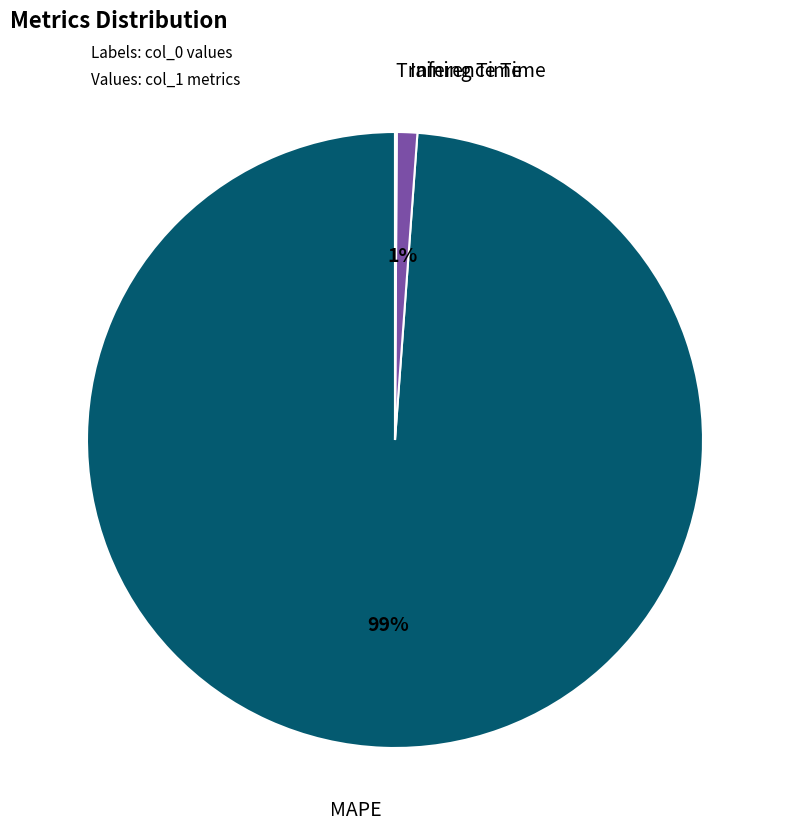

To the nearest percent, what is the average slice percentage?

33%